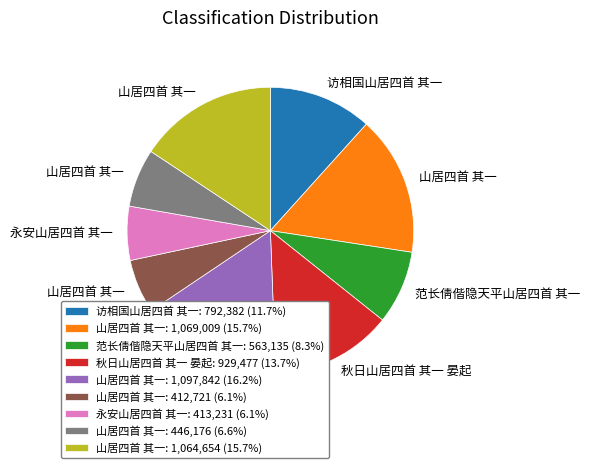

Do 山居四首 其一: 1,064,654 (15.7%) and 永安山居四首 其一: 413,231 (6.1%) together represent more than half of the pie?

No